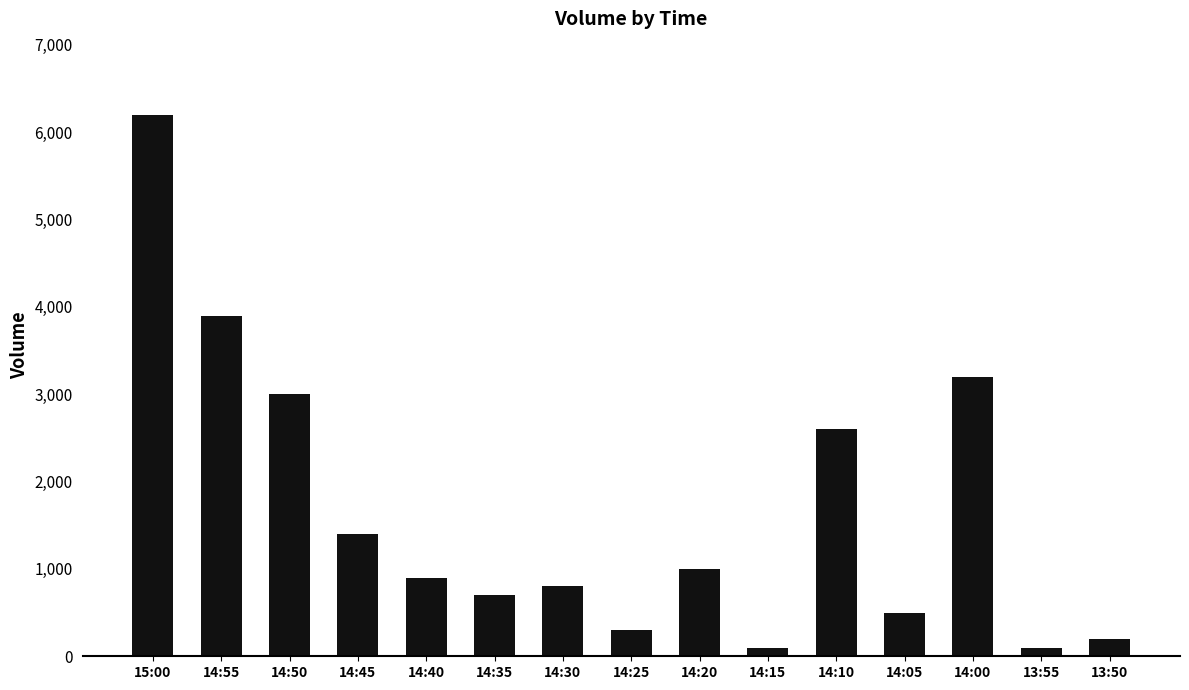

Between 14:50 and 14:15, which is larger?

14:50